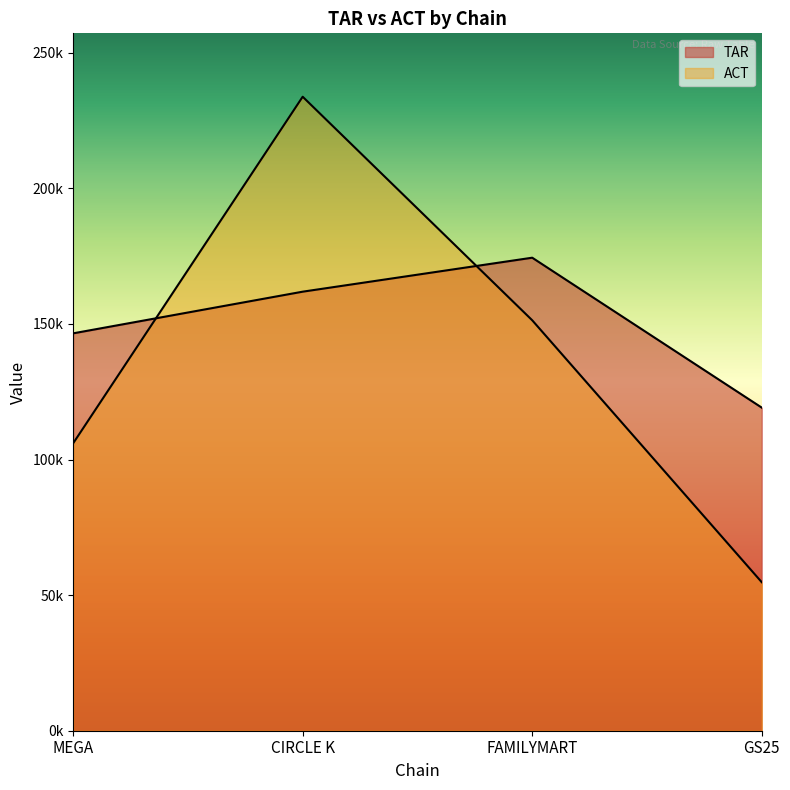

After their last crossing, which series has the higher values: ACT or TAR?

TAR